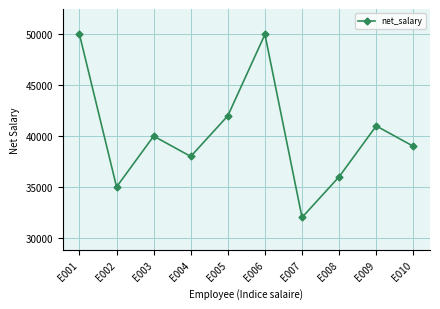

Which has a higher value, E005 or E008?

E005